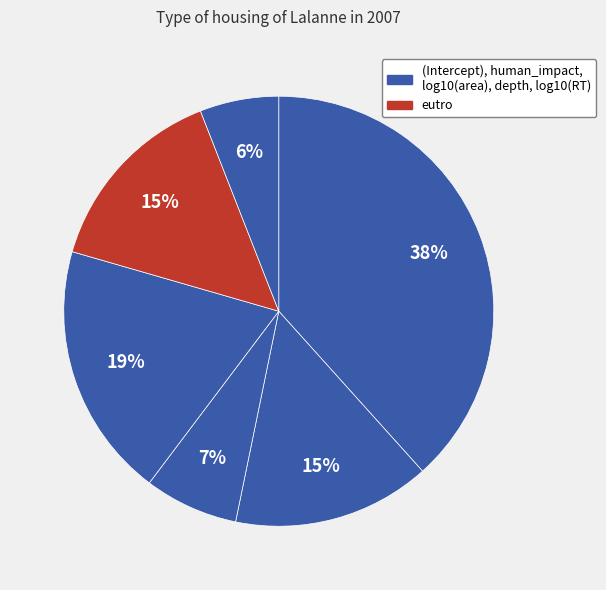

How many slices are in this pie chart?

6